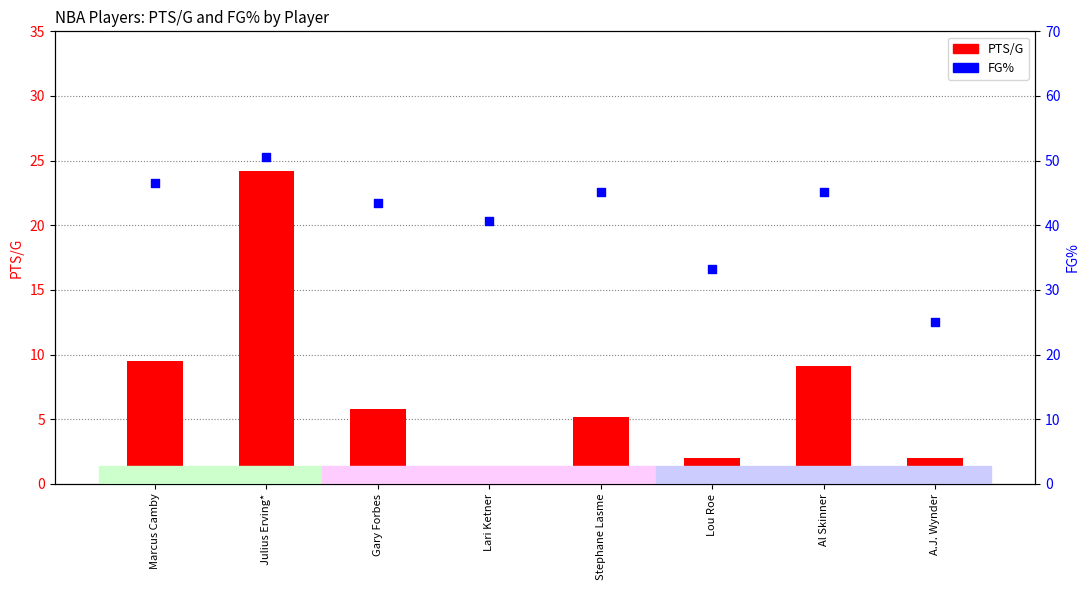

Which series reaches the maximum Y coordinate?

FG%